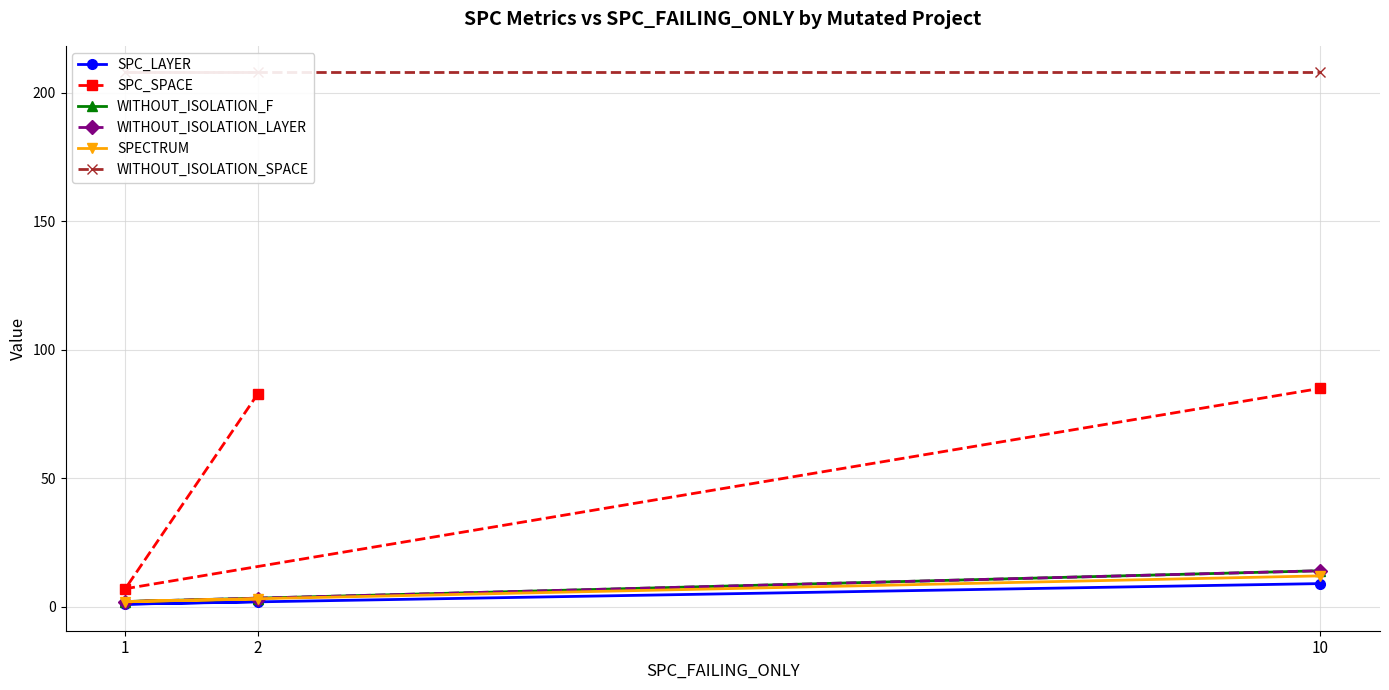

What is the average value of the WITHOUT_ISOLATION_LAYER series?

6